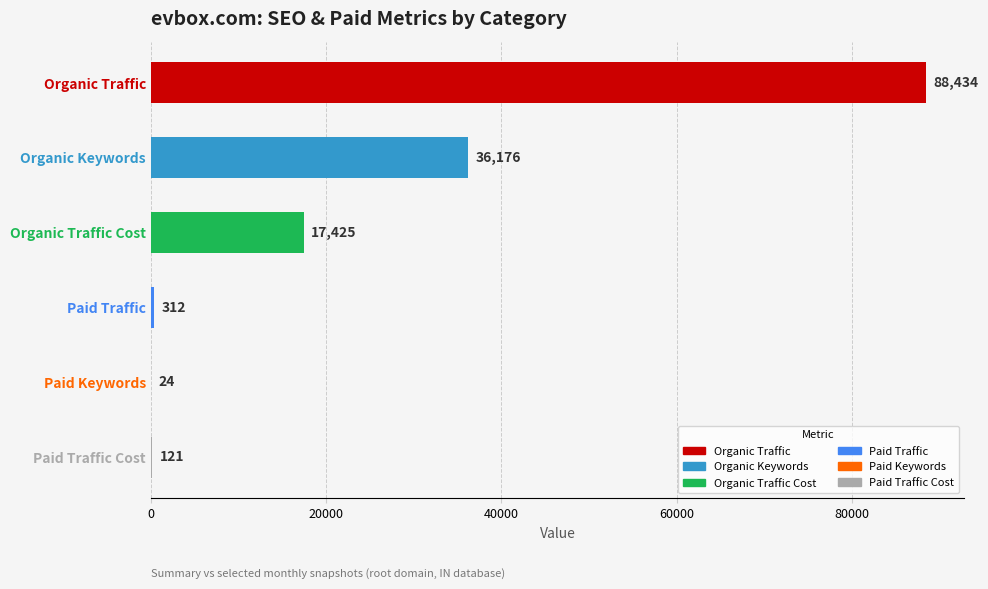

Between Paid Traffic Cost and Organic Traffic Cost, which is larger?

Organic Traffic Cost